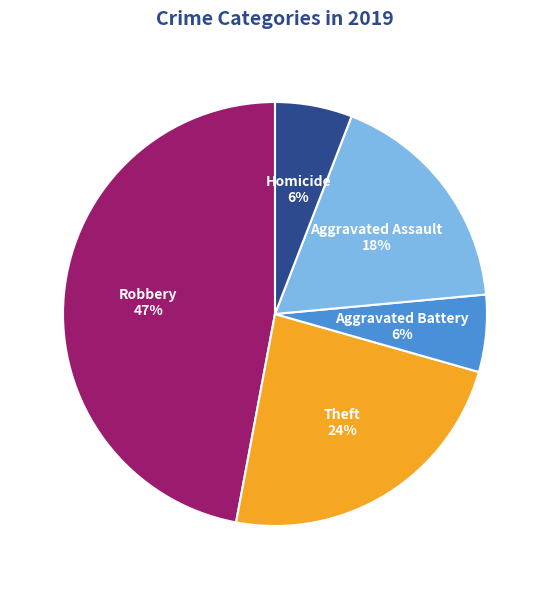

Is it true that Aggravated Battery is 6% of the pie?

True